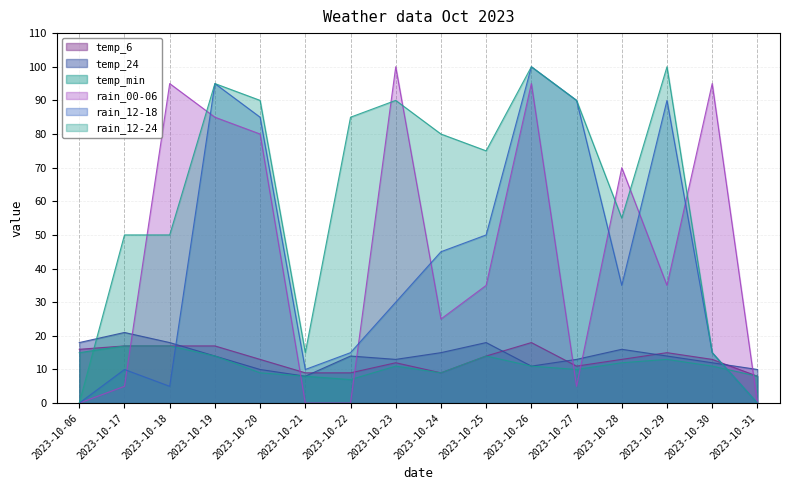

Where is temp_min nearest to the value 12?

2023-10-28